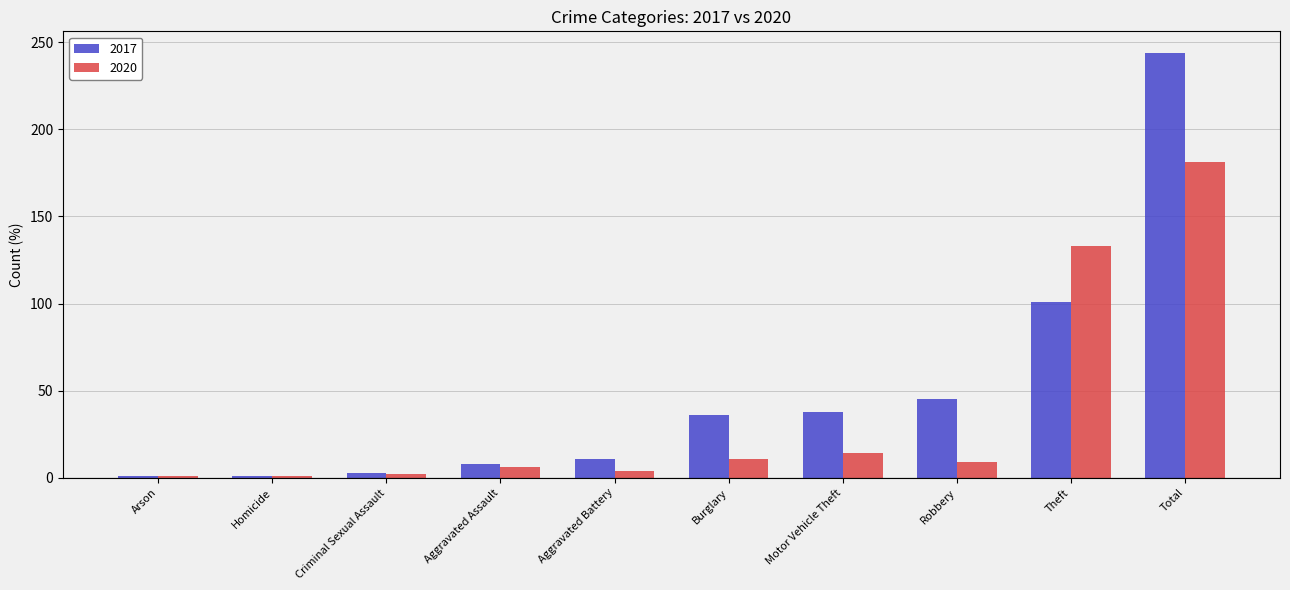

The value of 2017 at Theft is 101. True or false?

True